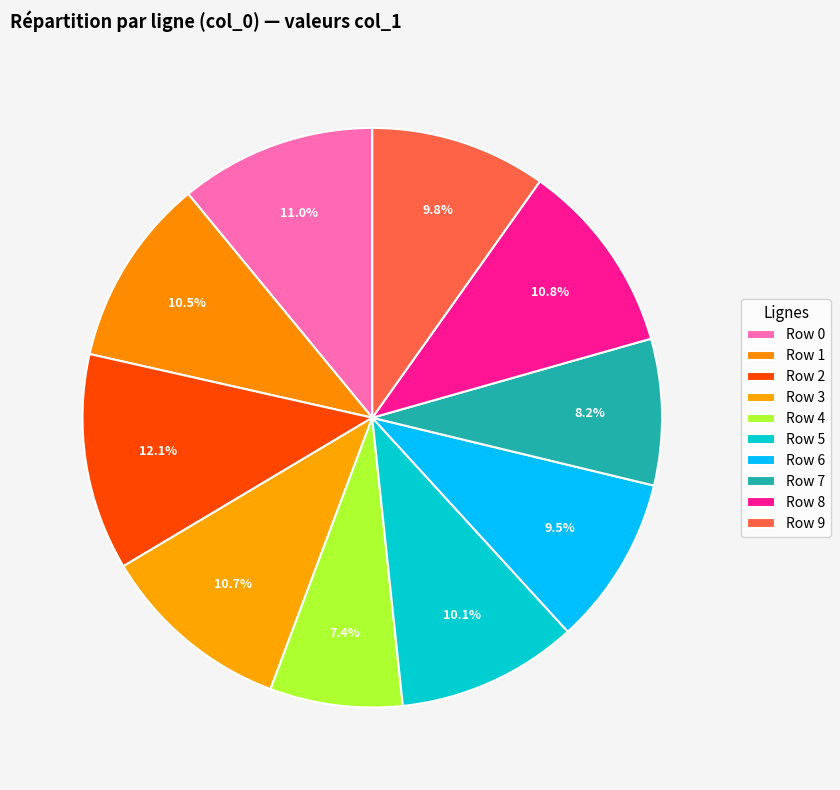

How many segments does this pie chart have?

10